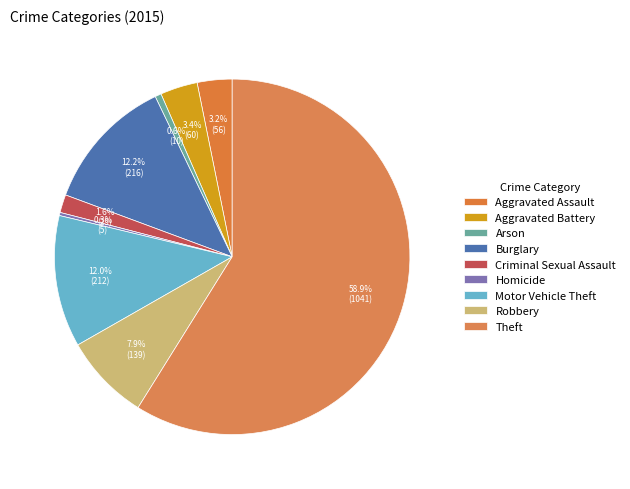

Which category has the biggest portion of the pie?

Theft